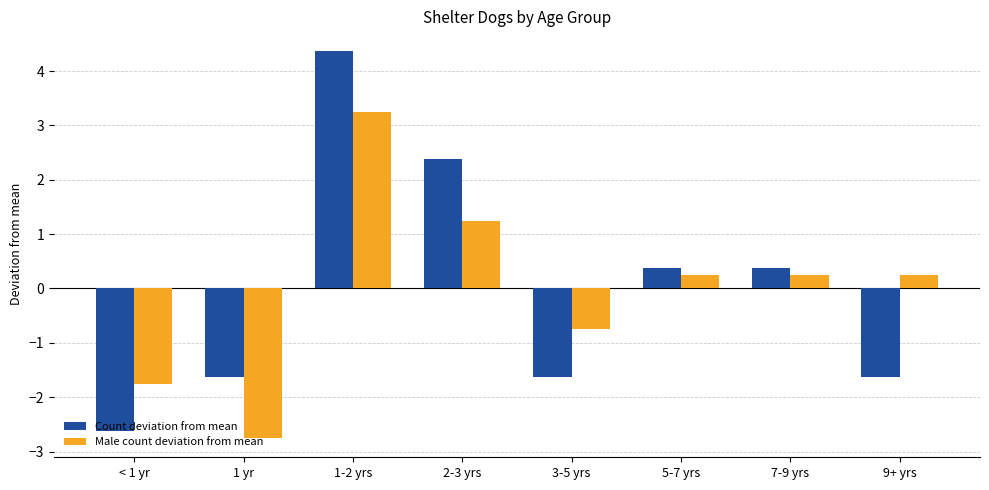

What are all the series names shown in the legend?

Count deviation from mean, Male count deviation from mean